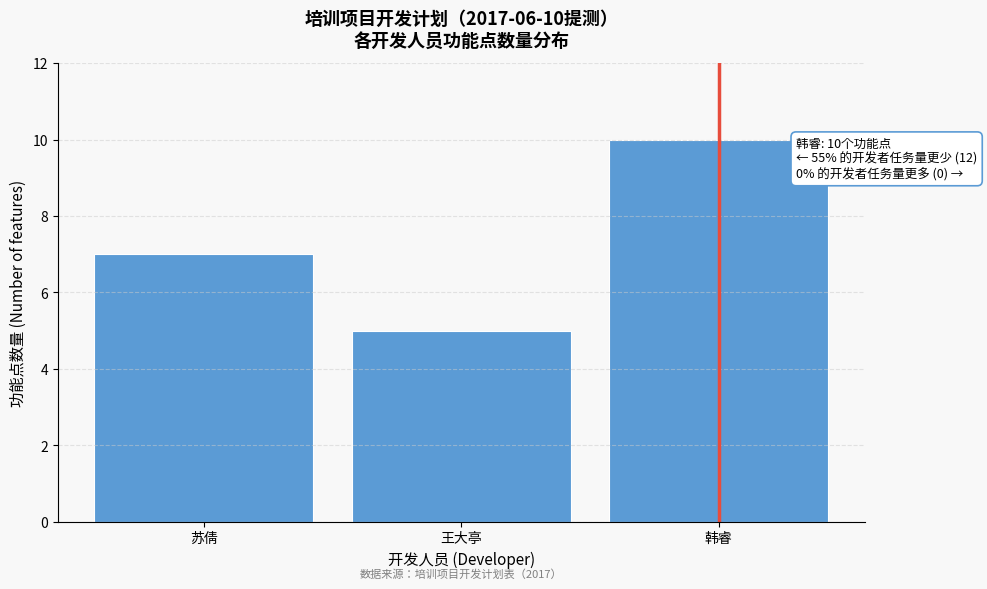

Reading left to right, extract all data points from this chart.

7	5	10